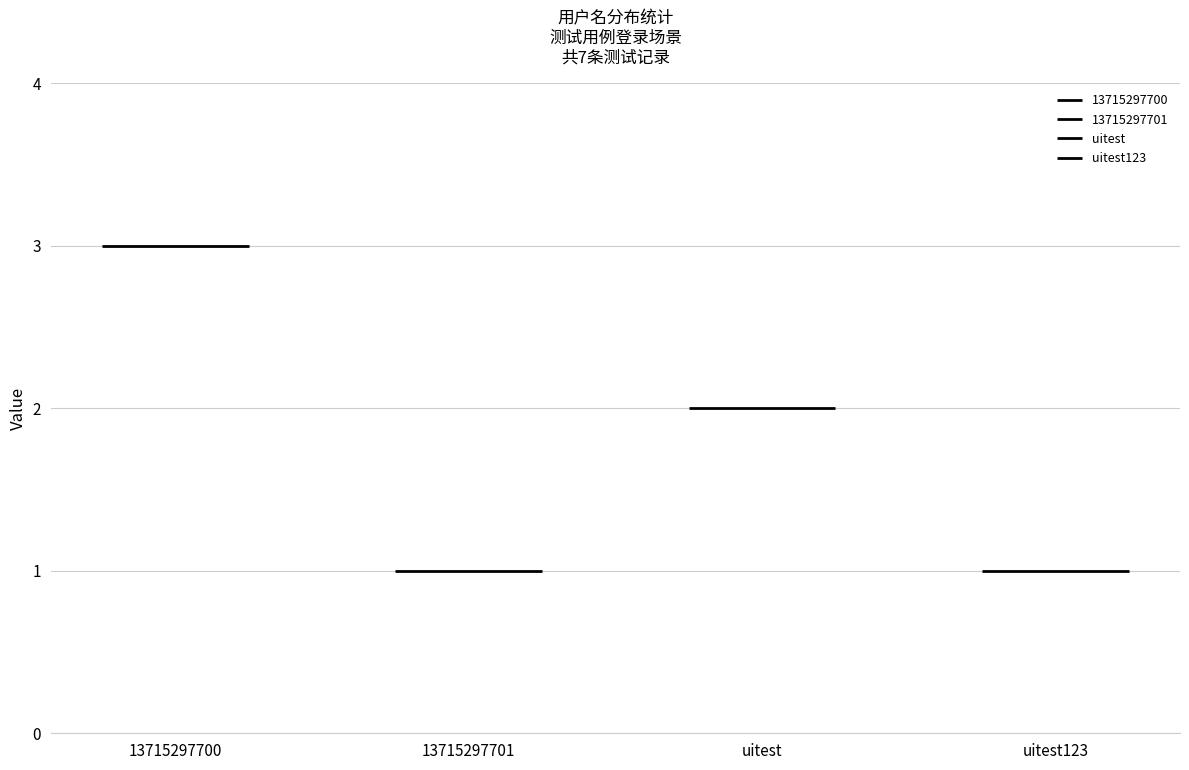

Does the chart contain stacked bars?

No